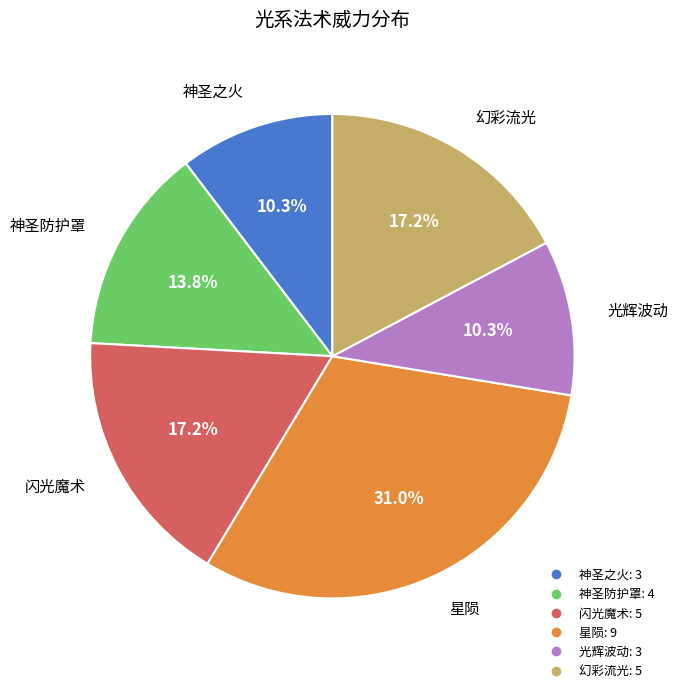

Is there a majority slice in this chart?

No